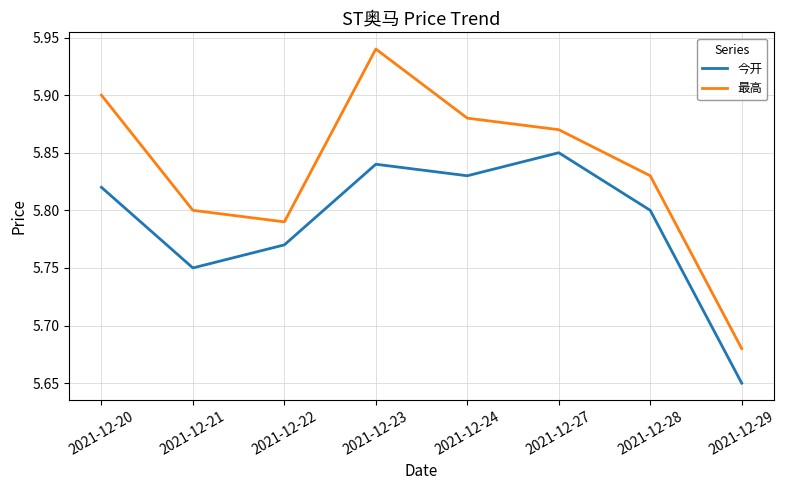

True or false: 今开 has more than 2 interior local peaks.

False